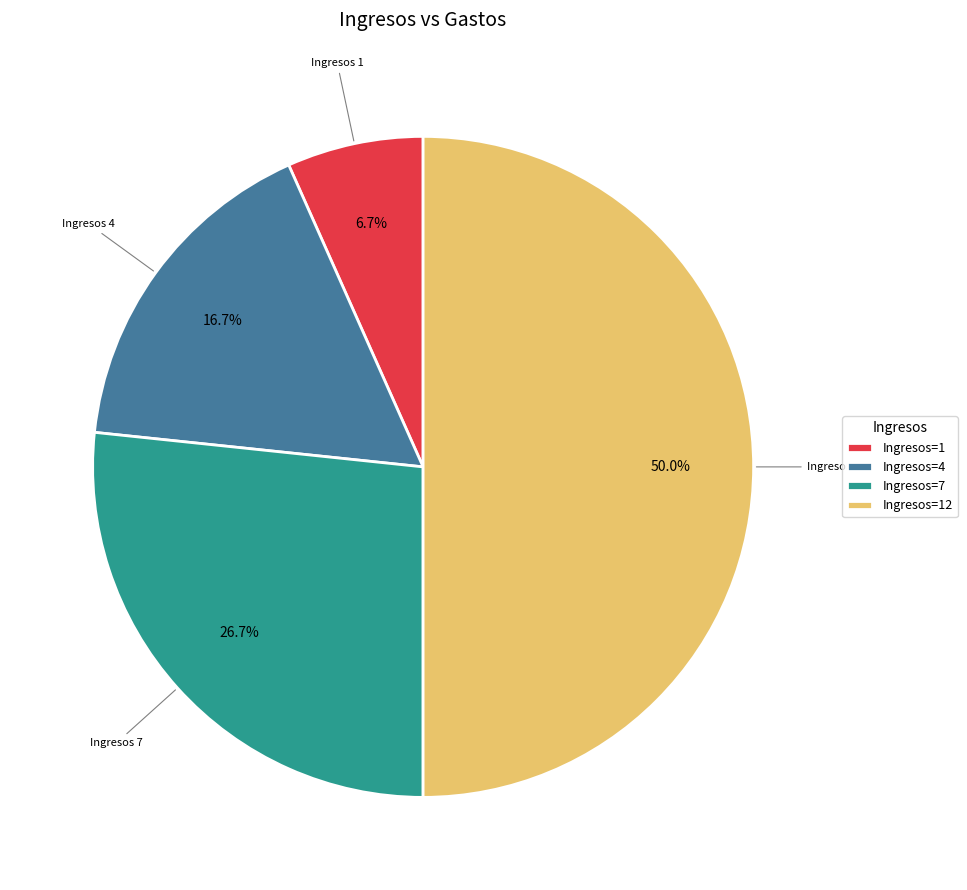

Count the number of slices in the pie.

4